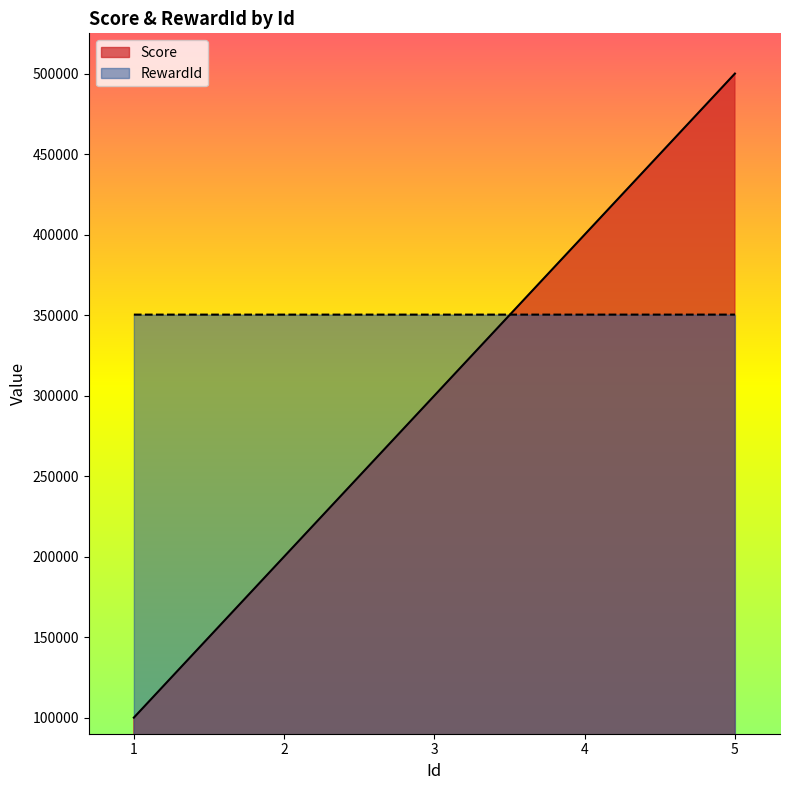

The Score series shows 400000 at 4. True or false?

True